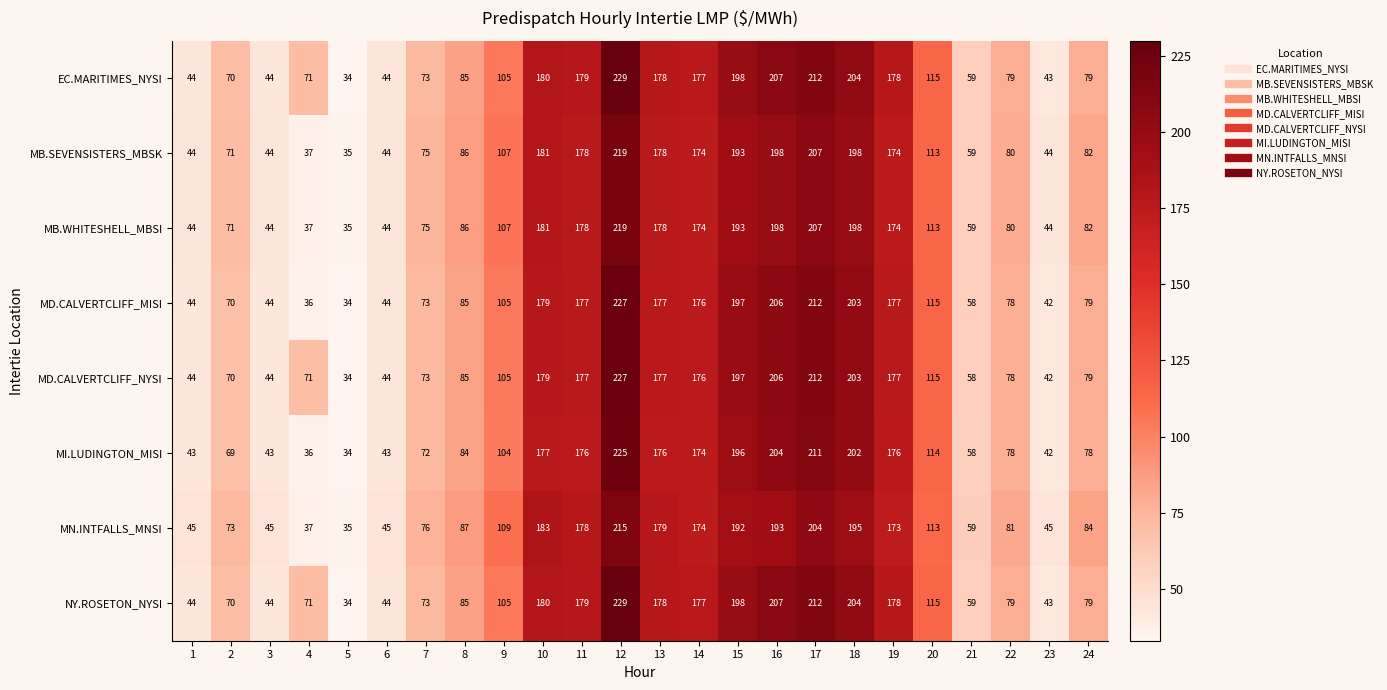

Count the number of data series in this chart.

8